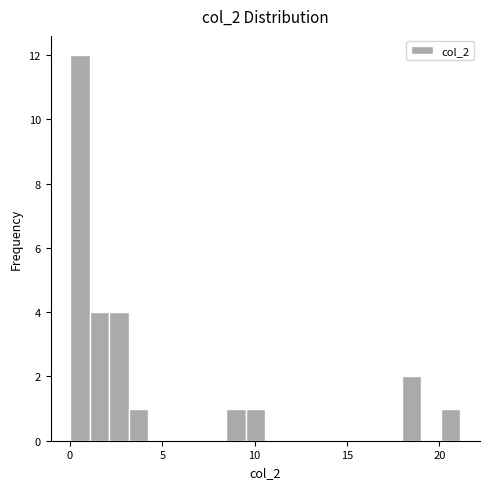

Around what value on the x-axis is the tallest bar? Give the approximate position of its centre, as read against the axis.

0.5